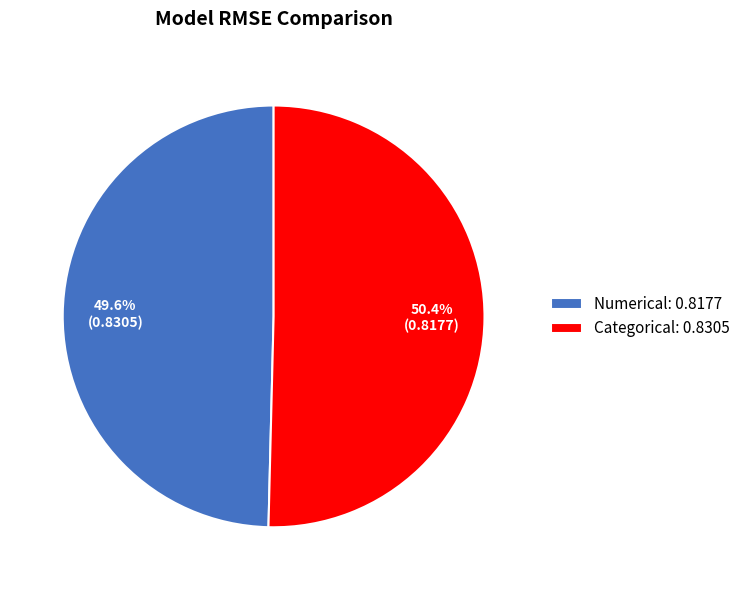

True or false: Categorical accounts for 50% of the total.

True